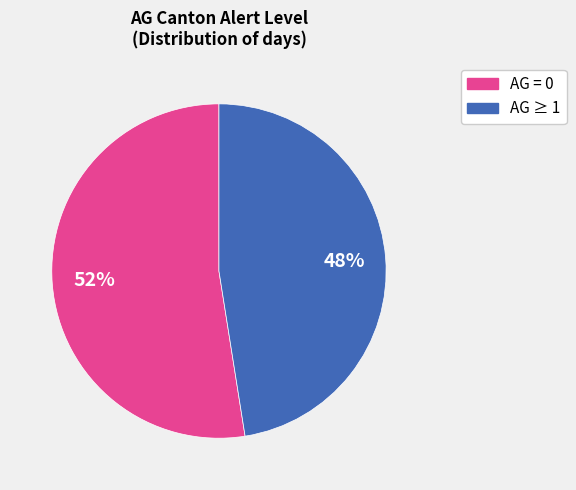

Is there any slice that represents more than half of the pie?

Yes